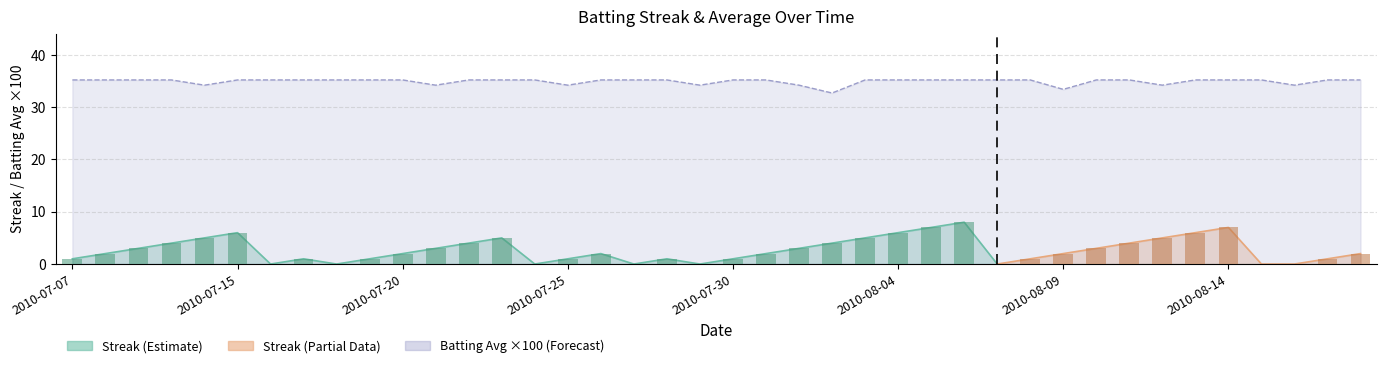

Is it true that Batting Average1 equals 15.1 at 2010-07-27?

False